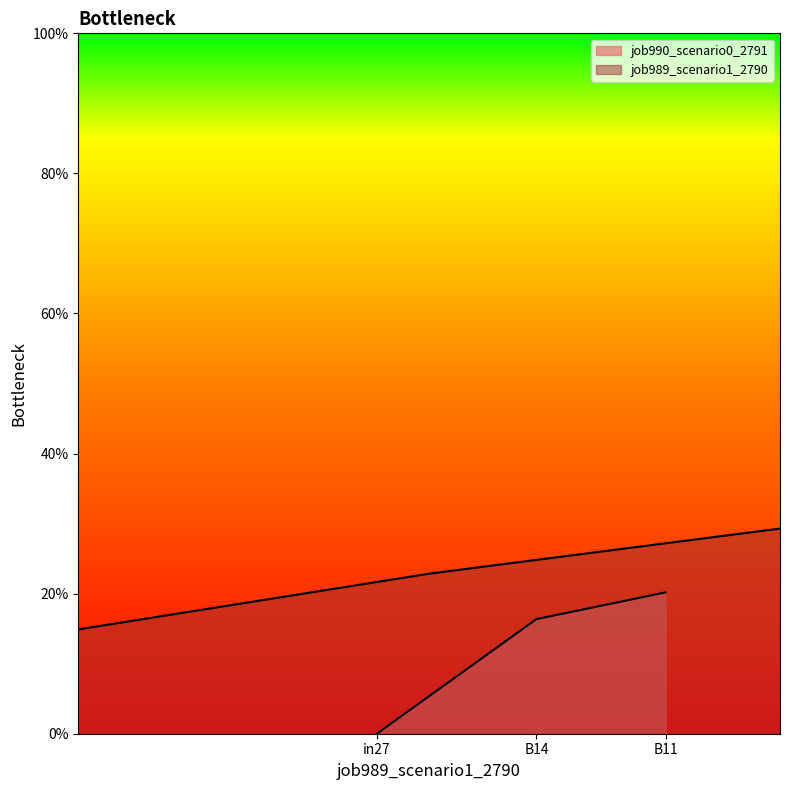

What is the value of the job990_scenario0_2791 point at the 2nd from the left?

0.2